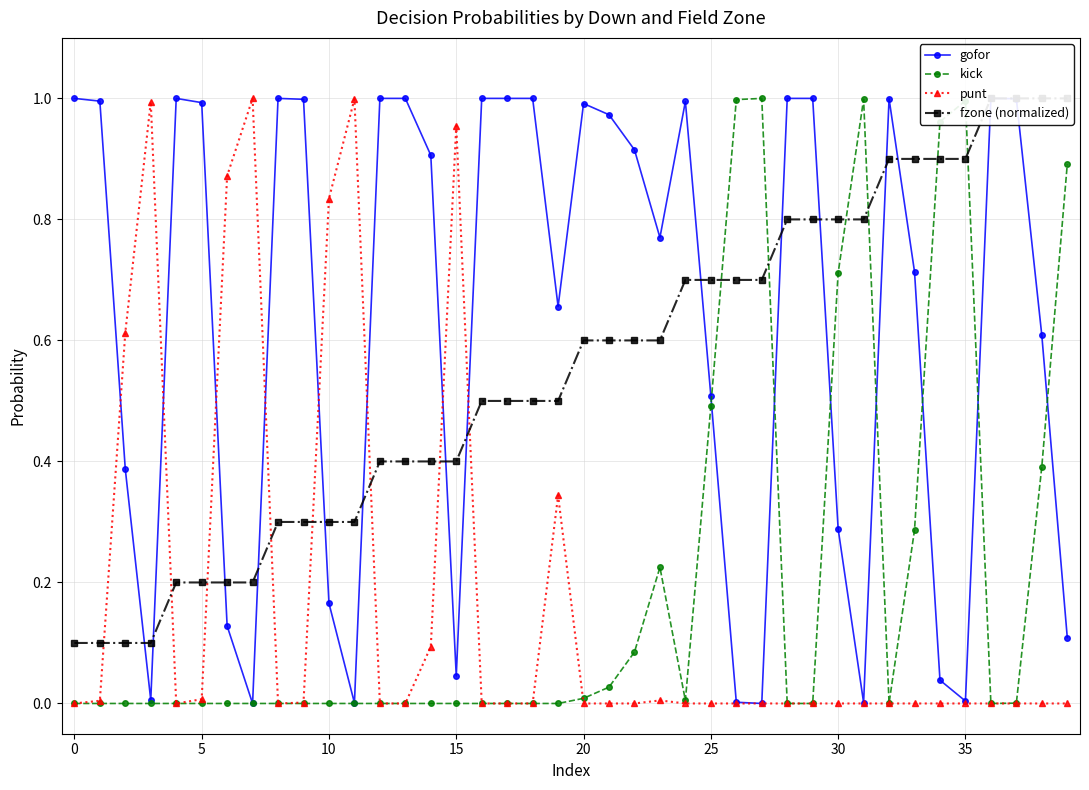

Reading left to right, transcribe all the data shown in this chart.

gofor: 1.0	1.0	0.4	0.0	1.0	1.0	0.1	0.0	1.0	1.0	0.2	0.0	1.0	1.0	0.9	0.0	1.0	1.0	1.0	0.7	1.0	1.0	0.9	0.8	1.0	0.5	0.0	0.0	1.0	1.0	0.3	0.0	1.0	0.7	0.0	0.0	1.0	1.0	0.6	0.1
kick: 0.0	0.0	0.0	0.0	0.0	0.0	0.0	0.0	0.0	0.0	0.0	0.0	0.0	0.0	0.0	0.0	0.0	0.0	0.0	0.0	0.0	0.0	0.1	0.2	0.0	0.5	1.0	1.0	0.0	0.0	0.7	1.0	0.0	0.3	1.0	1.0	0.0	0.0	0.4	0.9
punt: 0.0	0.0	0.6	1.0	0.0	0.0	0.9	1.0	0.0	0.0	0.8	1.0	0.0	0.0	0.1	1.0	0.0	0.0	0.0	0.3	0.0	0.0	0.0	0.0	0.0	0.0	0.0	0.0	0.0	0.0	0.0	0.0	0.0	0.0	0.0	0.0	0.0	0.0	0.0	0.0
fzone (normalized): 0.1	0.1	0.1	0.1	0.2	0.2	0.2	0.2	0.3	0.3	0.3	0.3	0.4	0.4	0.4	0.4	0.5	0.5	0.5	0.5	0.6	0.6	0.6	0.6	0.7	0.7	0.7	0.7	0.8	0.8	0.8	0.8	0.9	0.9	0.9	0.9	1.0	1.0	1.0	1.0